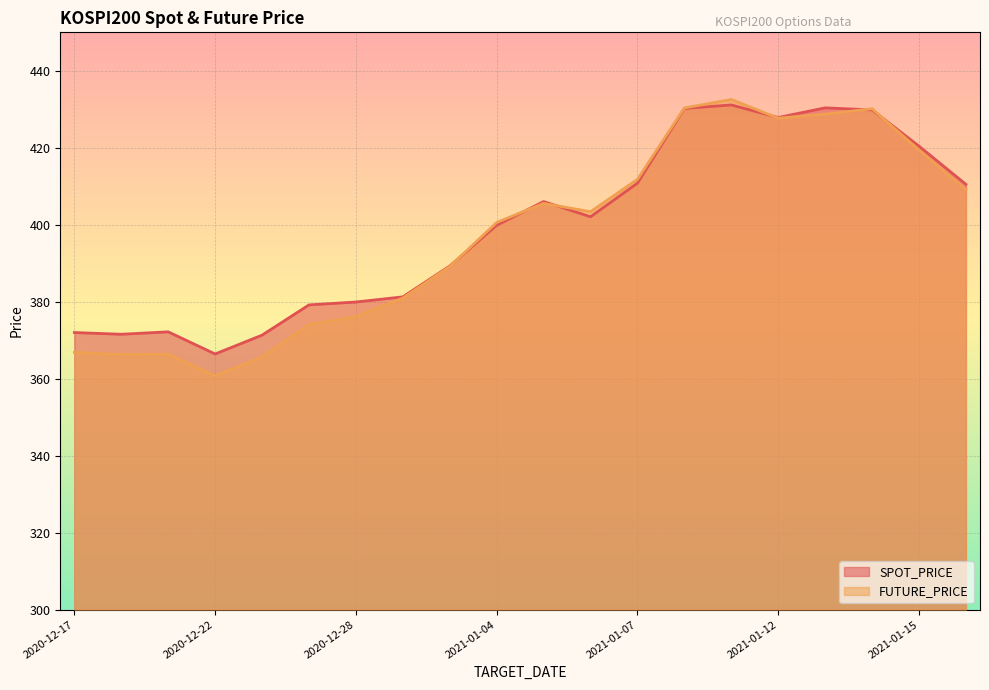

Reading right to left, transcribe all the data shown in this chart.

SPOT_PRICE: 410.5	420.4	429.9	430.4	427.9	431.1	430.2	410.8	402.1	406.0	399.9	389.3	381.3	379.9	379.2	371.3	366.4	372.2	371.6	372.0
FUTURE_PRICE: 409.1	419.4	430.1	428.8	427.7	432.6	430.4	411.8	403.4	405.6	400.6	389.1	380.9	376.1	374.1	365.6	360.8	366.4	366.3	366.9